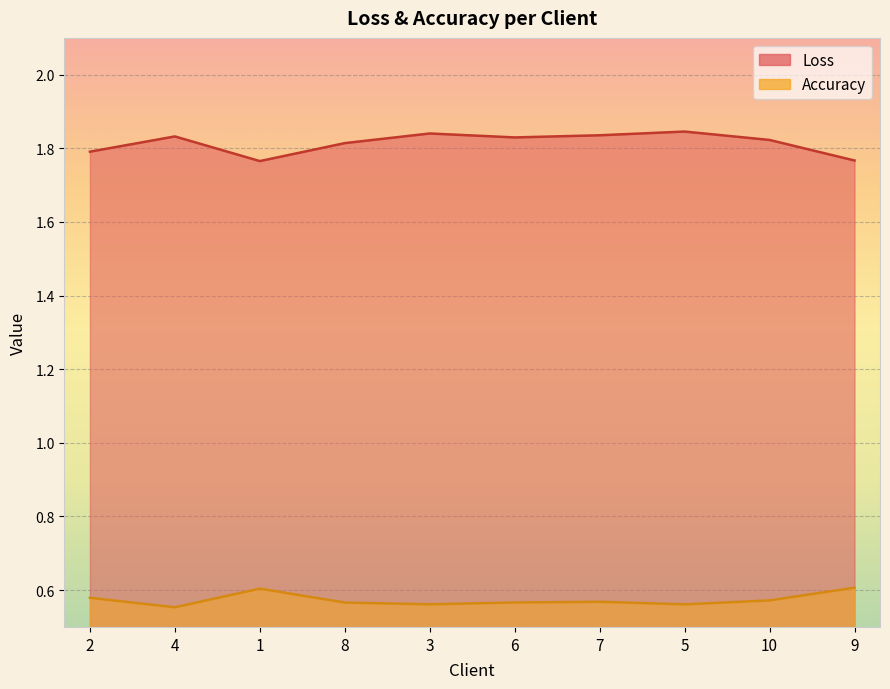

How many lines are shown in the chart?

2